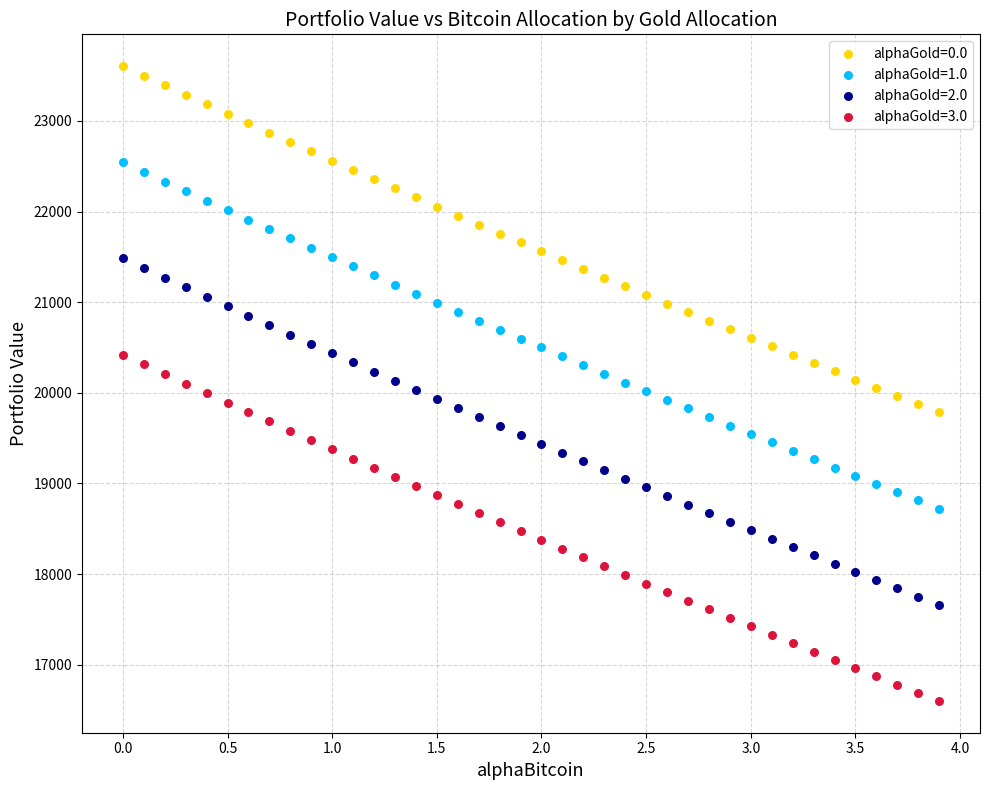

Across all data points, what is the range of X values (max minus min)?

3.9